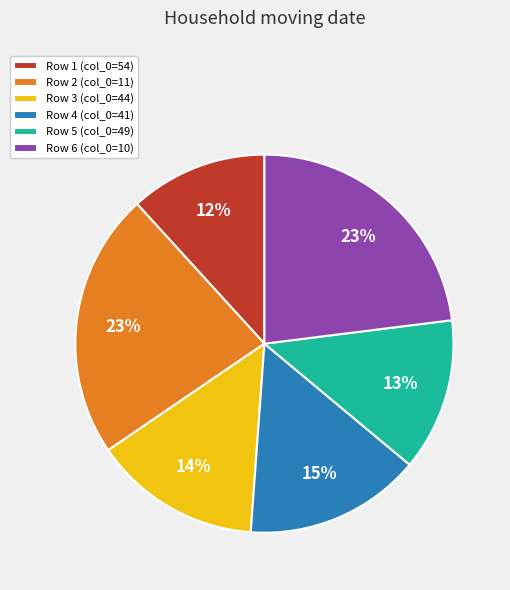

Which has a higher value, Row 3 (col_0=44) or Row 6 (col_0=10)?

Row 6 (col_0=10)